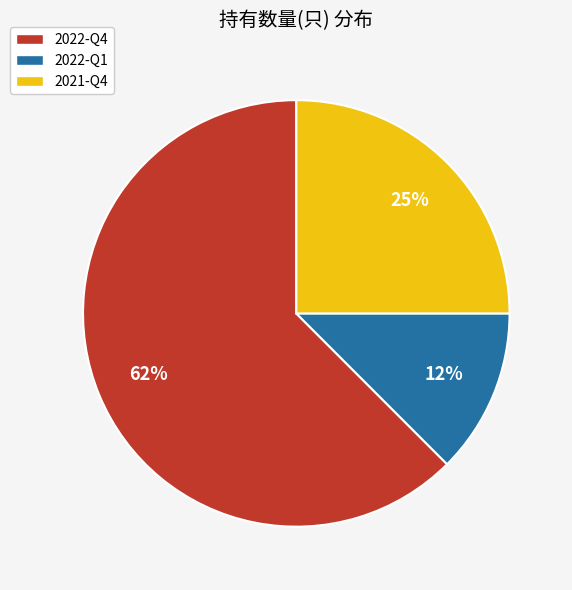

Does any single category account for the majority?

Yes